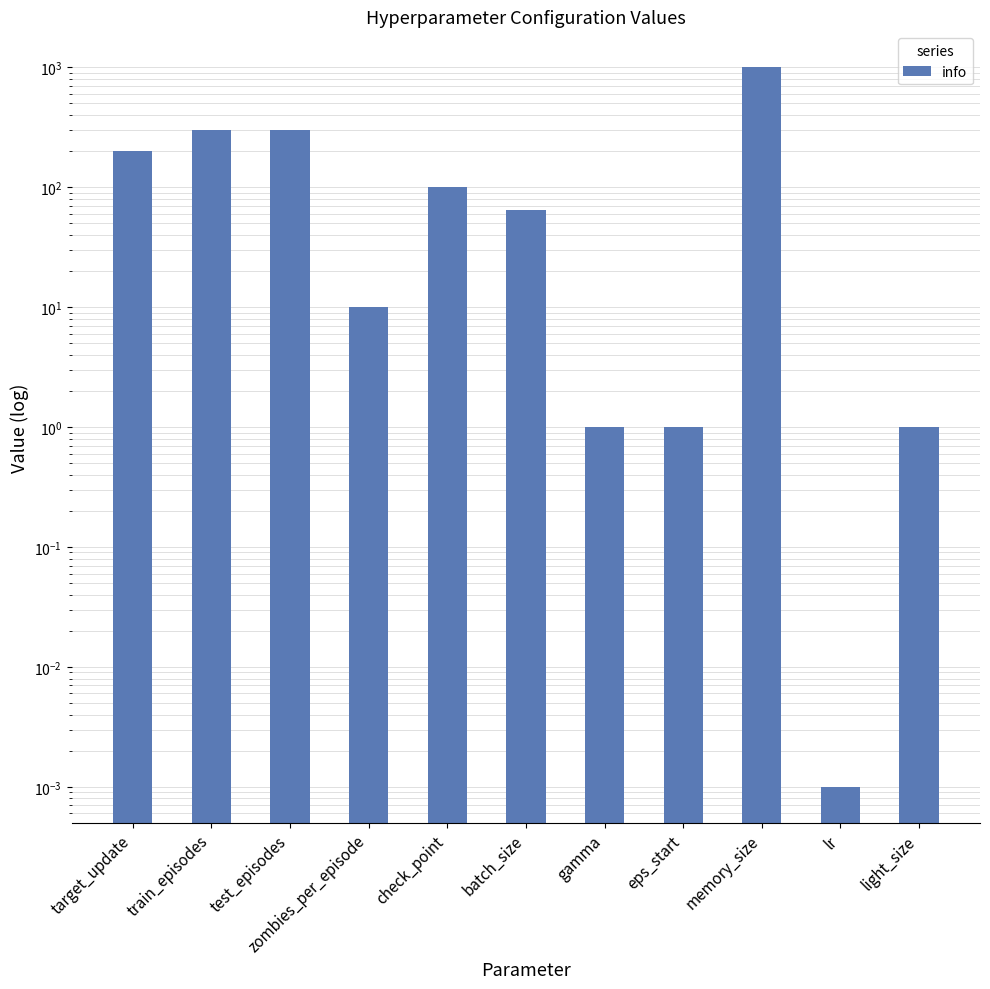

Where does the data first go above 64?

target_update